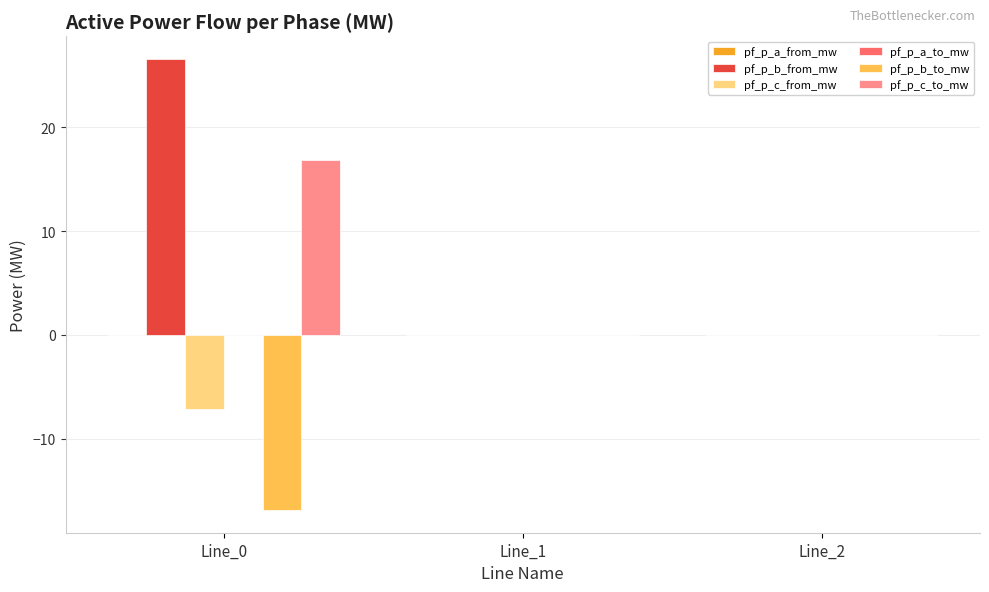

How many distinct data groups are displayed?

6